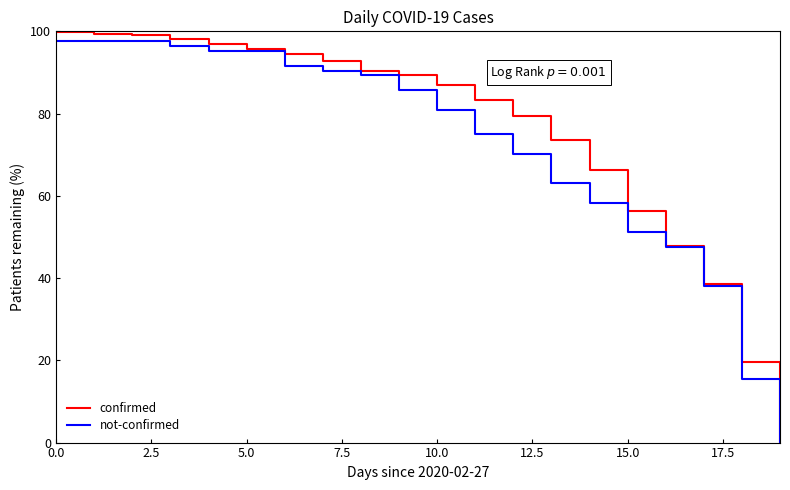

What is the greatest value displayed?

99.7